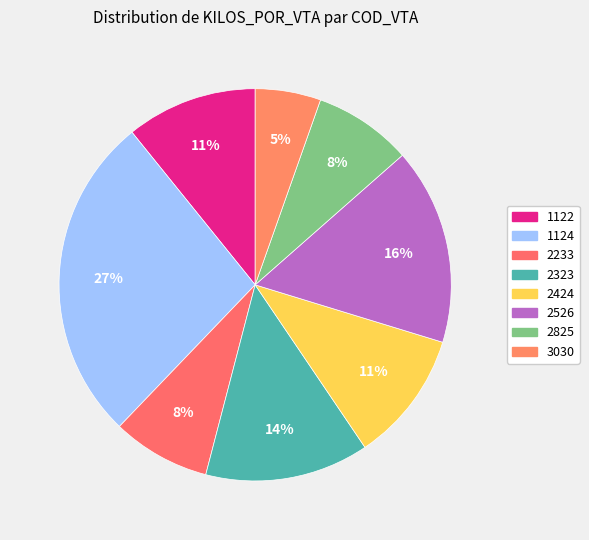

The 2323 slice represents 14% of the pie. True or false?

True